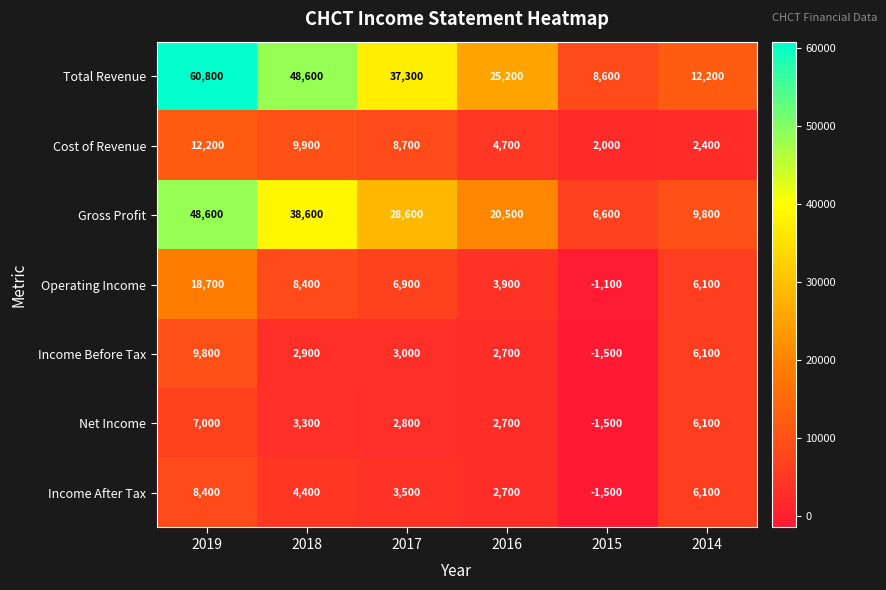

Which series has the widest spread of values?

Total Revenue